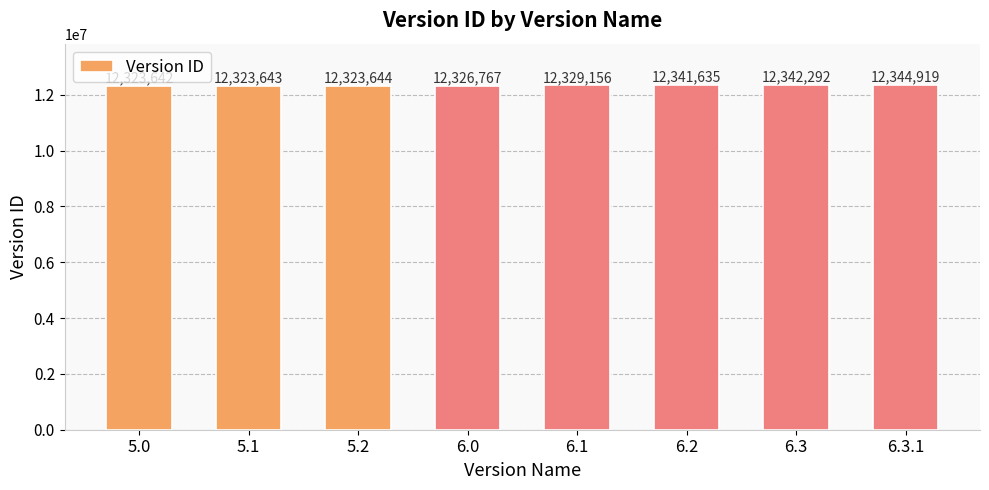

List the labels in order of value, smallest first.

5.0, 5.1, 5.2, 6.0, 6.1, 6.2, 6.3, 6.3.1